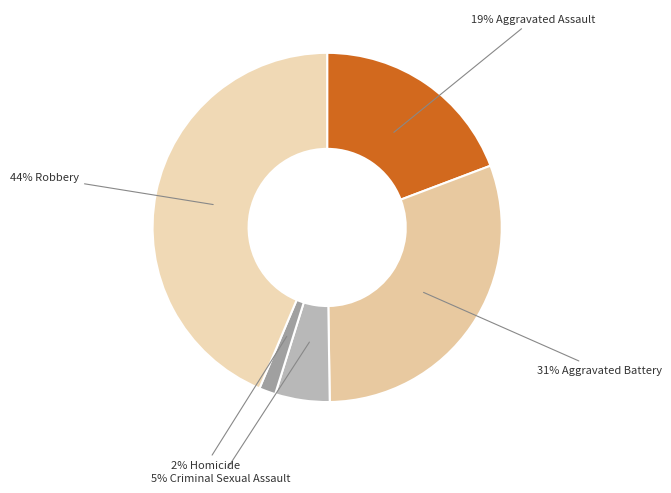

Is there a majority slice in this chart?

No